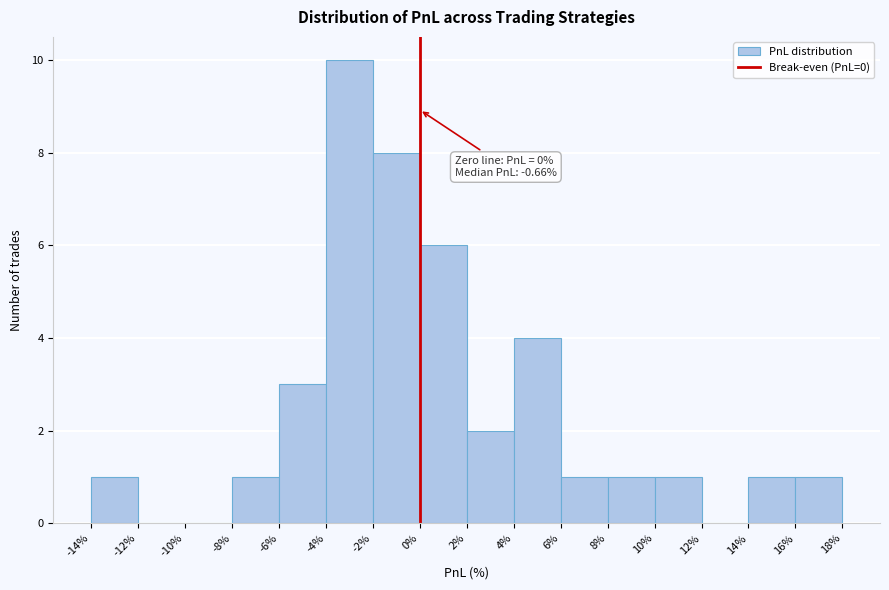

Which range on the x-axis has the tallest bar?

-4% to -2%